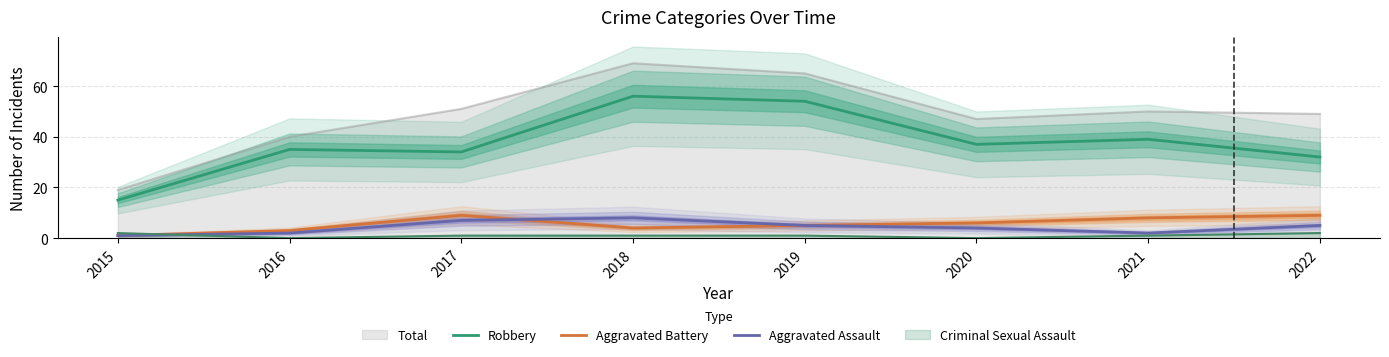

Which label corresponds to the largest value in the chart?

2018